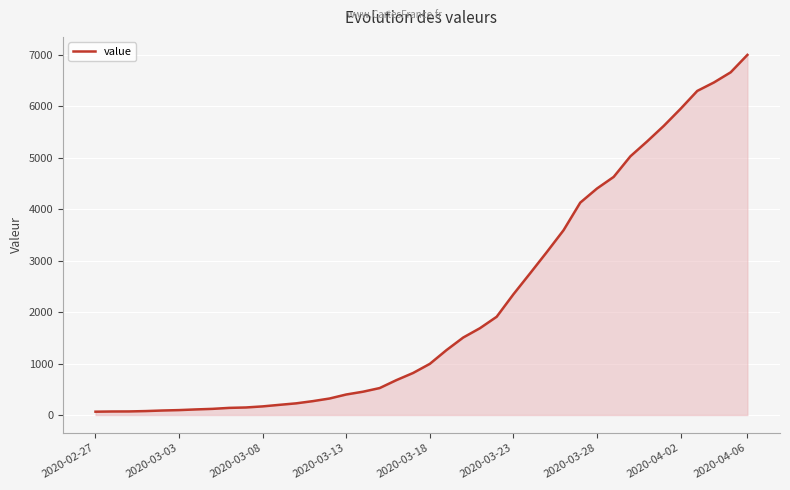

What is the maximum value shown in the chart?

6995